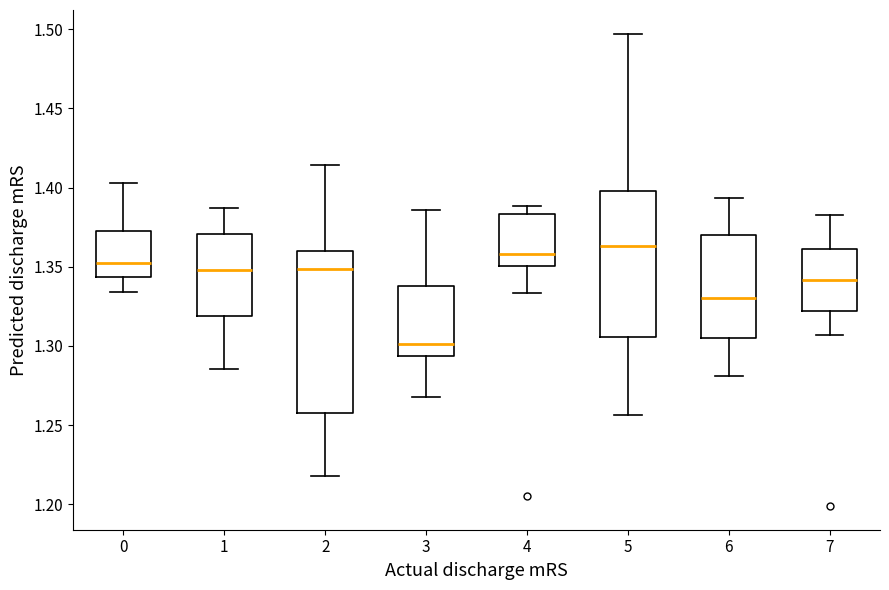

Reading left to right, read every box against the y-axis: the position of its median line, the range the box covers, and the ends of its whiskers. The values are not printed on the chart, so give them approximately, as read against the axis.

0: median 1.355, box 1.345 to 1.375, whiskers 1.335 to 1.405
1: median 1.350, box 1.320 to 1.370, whiskers 1.285 to 1.385
2: median 1.350, box 1.260 to 1.360, whiskers 1.220 to 1.415
3: median 1.300, box 1.295 to 1.340, whiskers 1.265 to 1.385
4: median 1.360, box 1.350 to 1.385, whiskers 1.335 to 1.390
5: median 1.365, box 1.305 to 1.400, whiskers 1.255 to 1.495
6: median 1.330, box 1.305 to 1.370, whiskers 1.280 to 1.395
7: median 1.340, box 1.320 to 1.360, whiskers 1.305 to 1.385